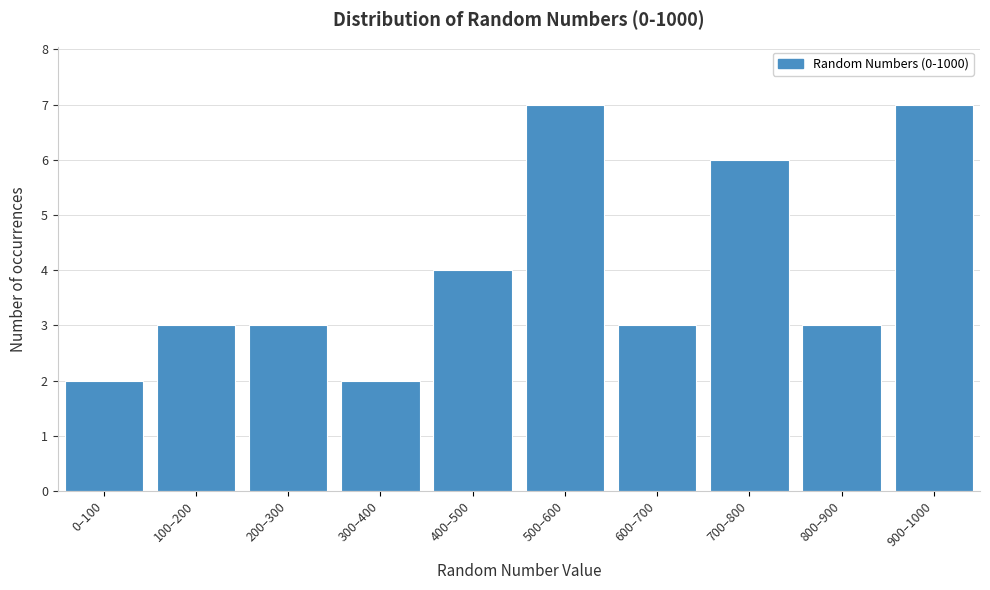

Reading left to right, transcribe all the data shown in this chart.

0–100=2	100–200=3	200–300=3	300–400=2	400–500=4	500–600=7	600–700=3	700–800=6	800–900=3	900–1000=7